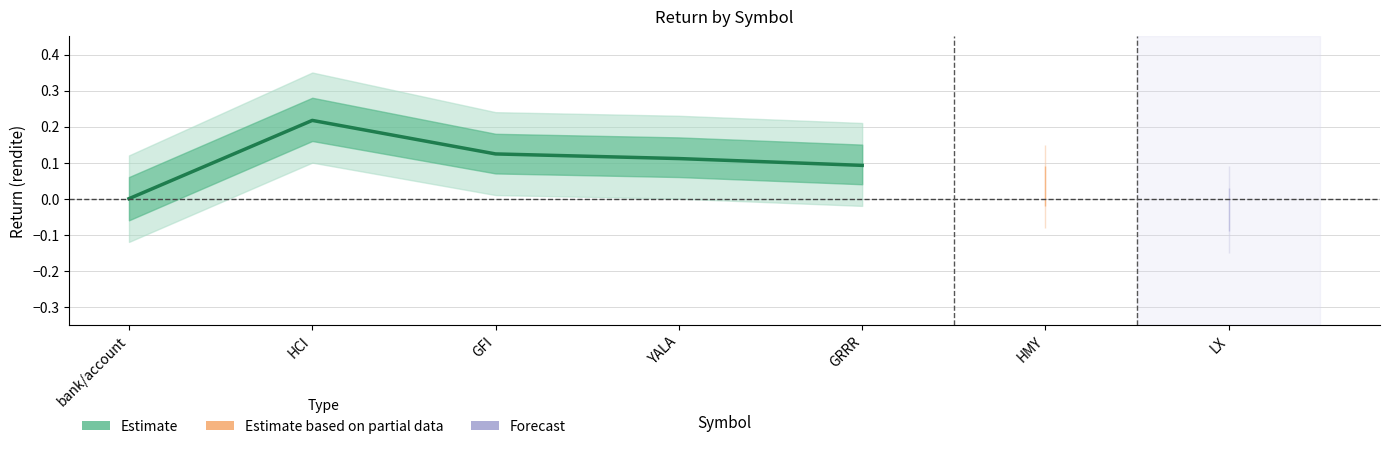

Reading left to right, what are all the values shown in this chart?

0.0	0.2	0.1	0.1	0.1